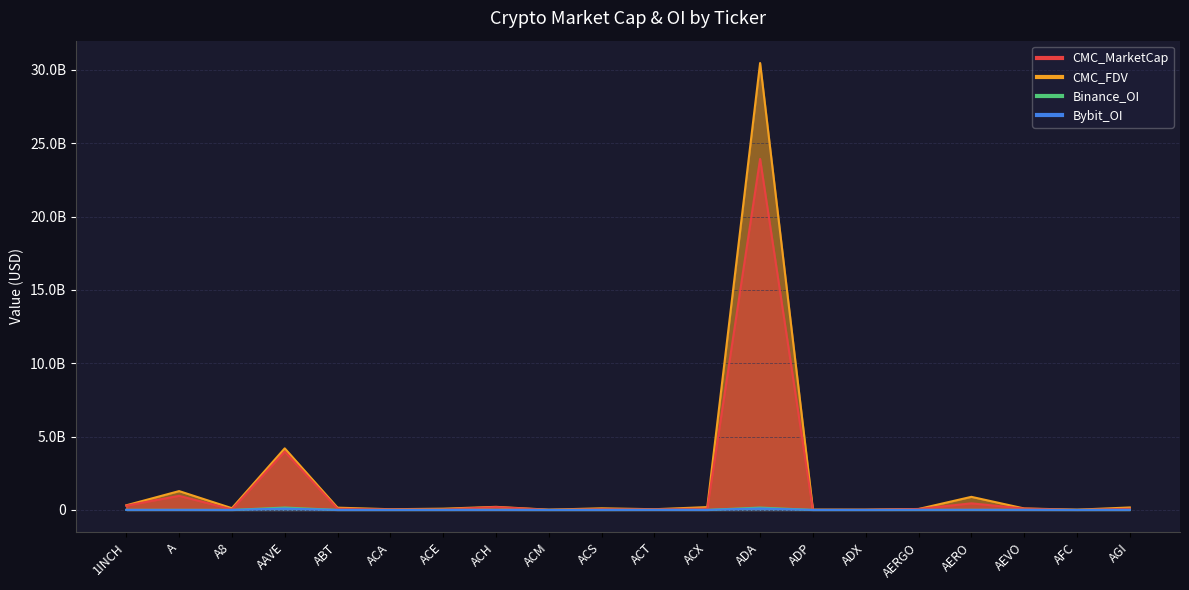

Reading left to right, extract all data points from this chart.

CMC_MarketCap: 292153913.8	959756843.8	35547632.4	3976777193.0	81989207.8	35240650.4	36404472.7	191427099.1	6788157.7	51919029.6	47659468.5	85064407.2	23933684141.6	7930862.1	14399889.6	62274330.2	449782693.9	90660834.3	3249825.1	76340433.7
CMC_FDV: 315481437.9	1284039942.5	118436717.8	4198694524.9	154736950.1	48330035.1	85672246.2	210082782.6	16850323.0	111722149.9	47659468.5	193365956.7	30473992826.0	17111430.4	14604350.5	64869094.5	892341881.3	100233146.9	16472924.6	168481258.0
Binance_OI: 4048439.0	5556626.0	0.0	162455286.0	0.0	0.0	2230516.0	4857579.0	0.0	0.0	6108626.0	2643769.0	160048380.0	0.0	0.0	0.0	4287615.0	4420301.0	0.0	0.0
Bybit_OI: 3392286.0	2225831.0	928013.0	93225866.0	0.0	0.0	733762.0	2491187.0	0.0	0.0	2353072.0	459083.0	101861929.0	0.0	0.0	5122655.0	7319681.0	3994280.0	0.0	2929415.0